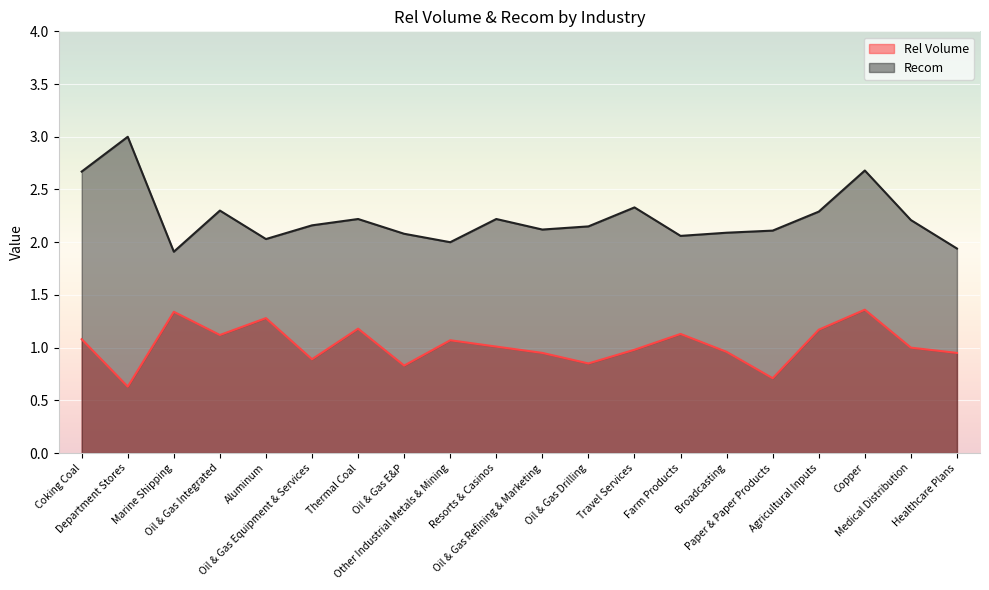

What is the value of the Rel Volume point at the 17th from the left?

1.2